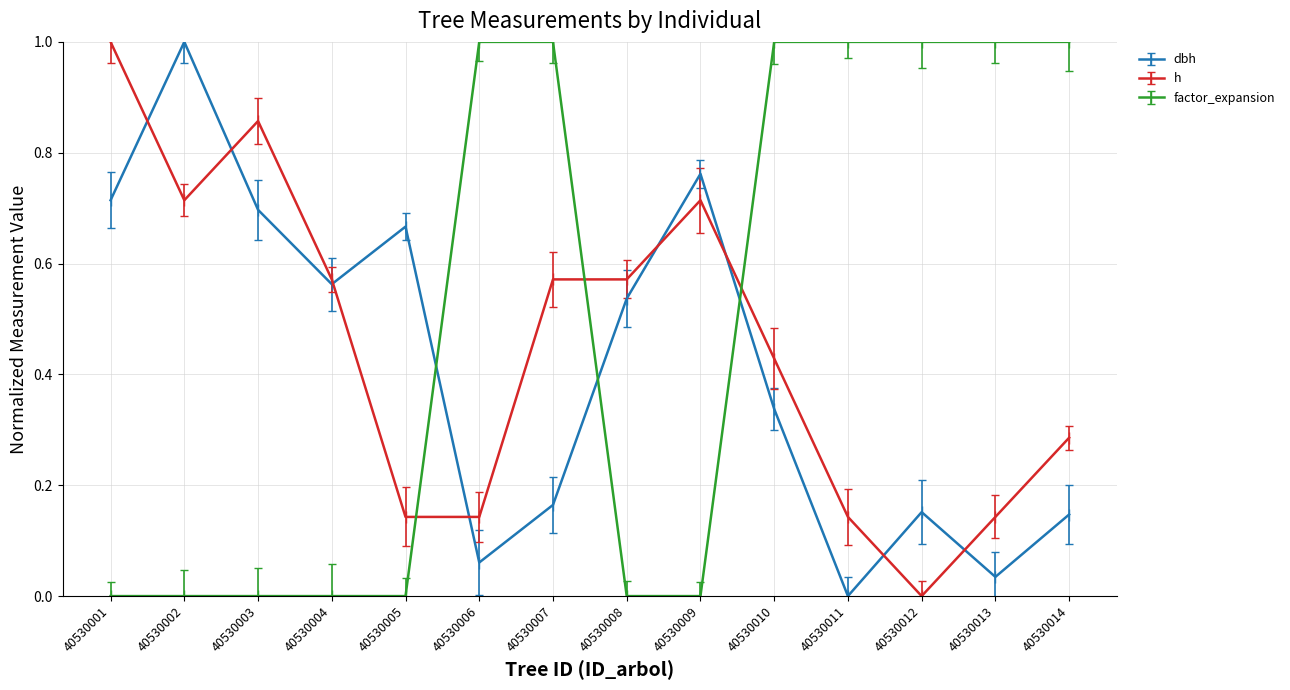

What are all the series names shown in the legend?

dbh, h, factor_expansion